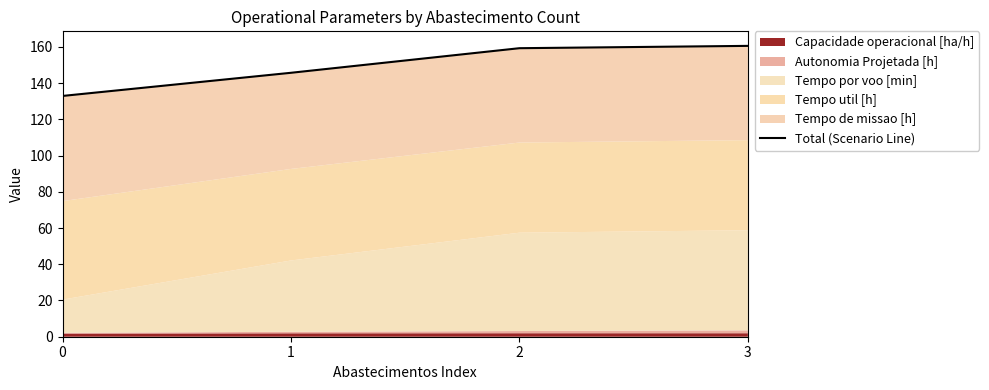

True or false: the data has more than 2 interior local peaks.

False